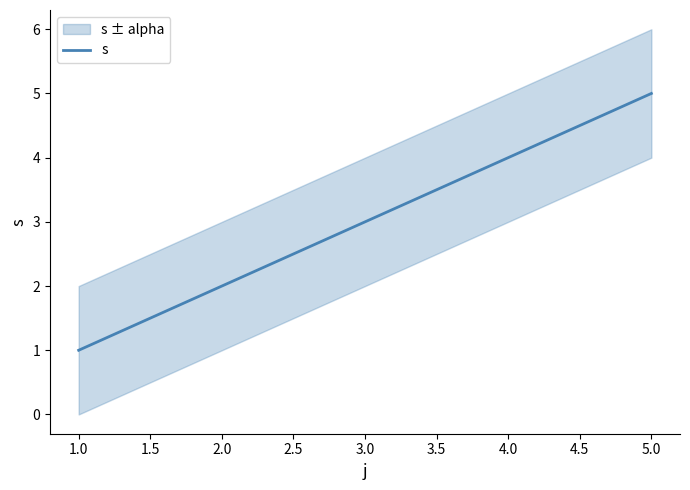

How many values are between 2 and 4?

3